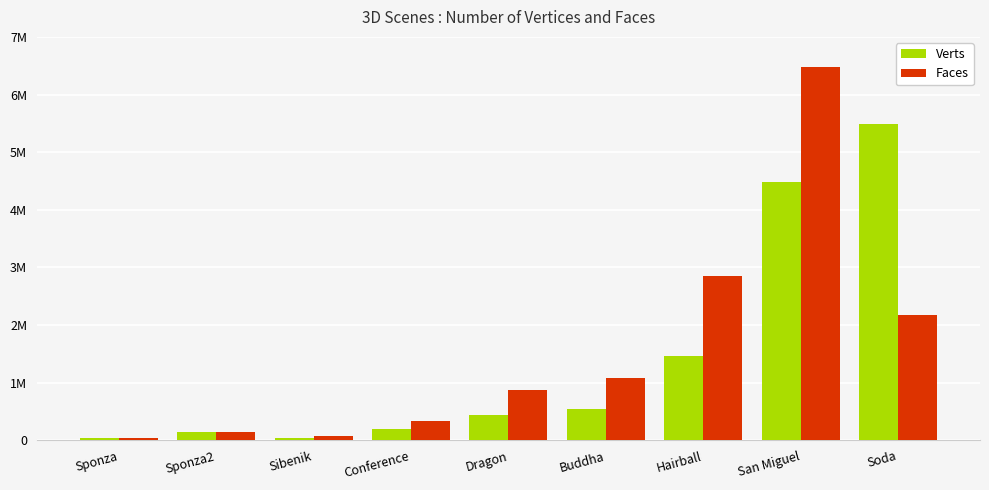

What is the difference between the highest and lowest values at Dragon?

435653